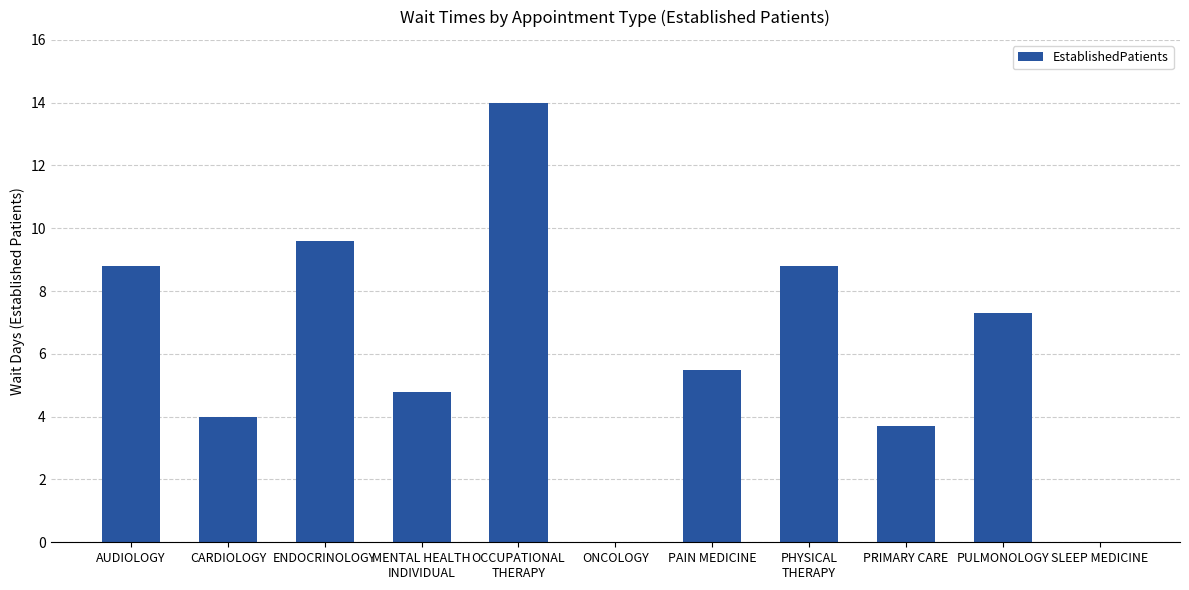

What is the average value?

6.0